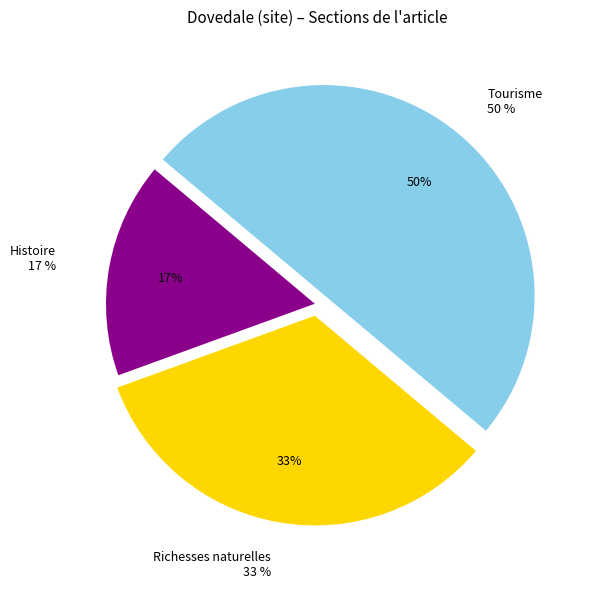

To the nearest percent, what is the difference between the largest and smallest slice percentages?

33%